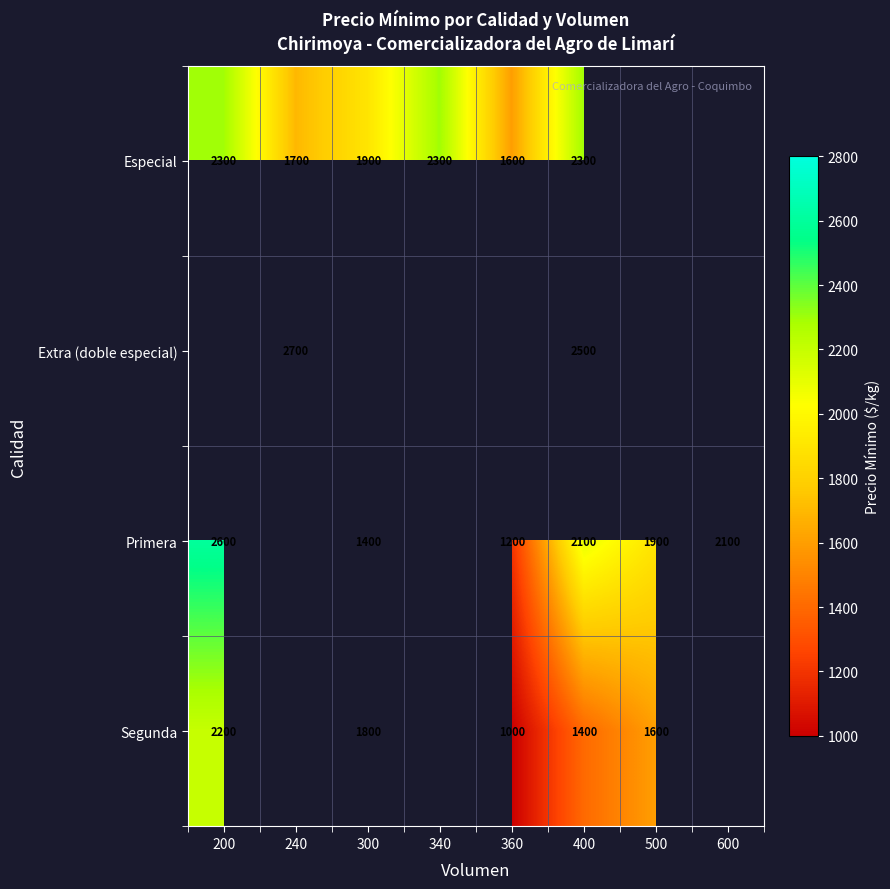

The value of Especial at 340 is 2300. True or false?

True